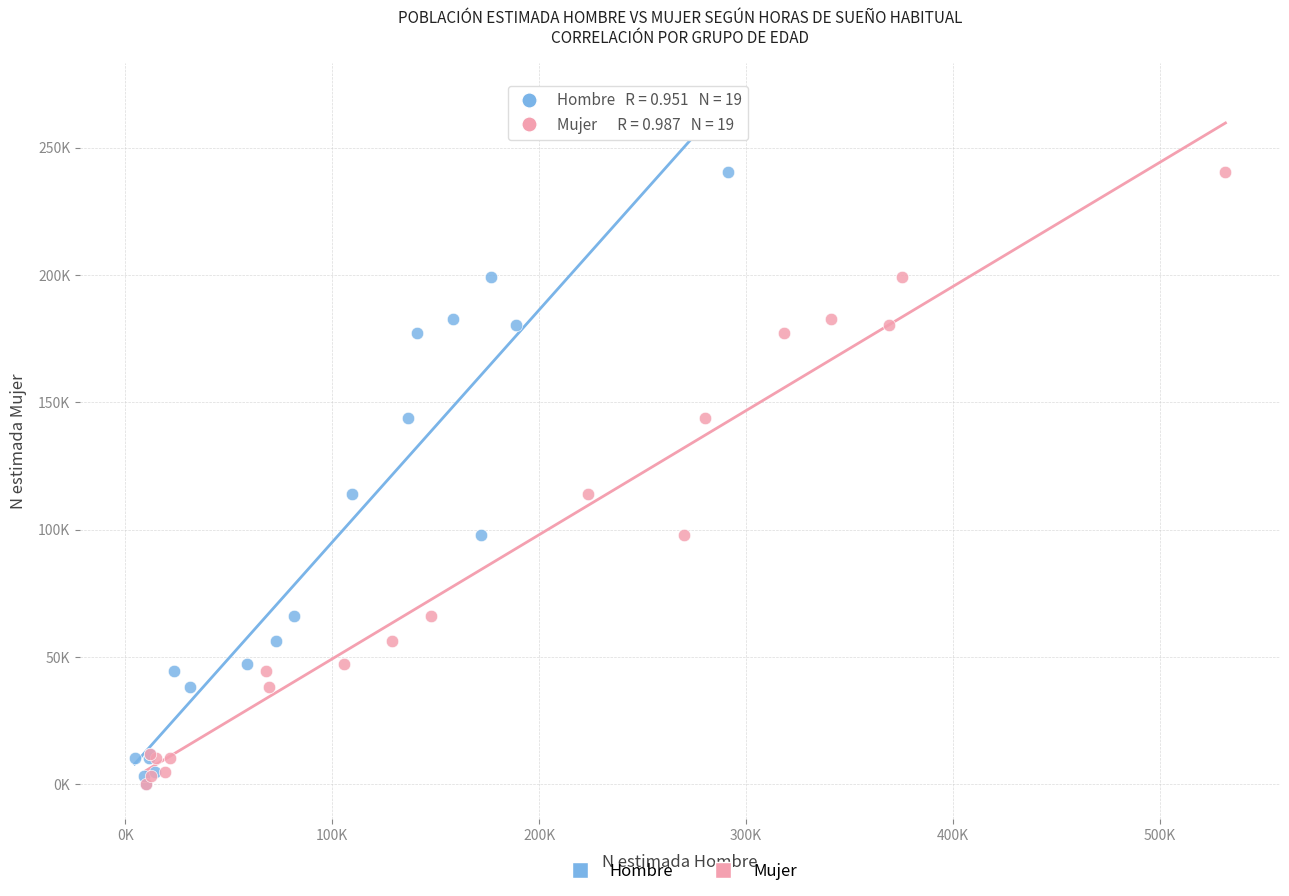

What are all the series names shown in the legend?

Hombre, Mujer